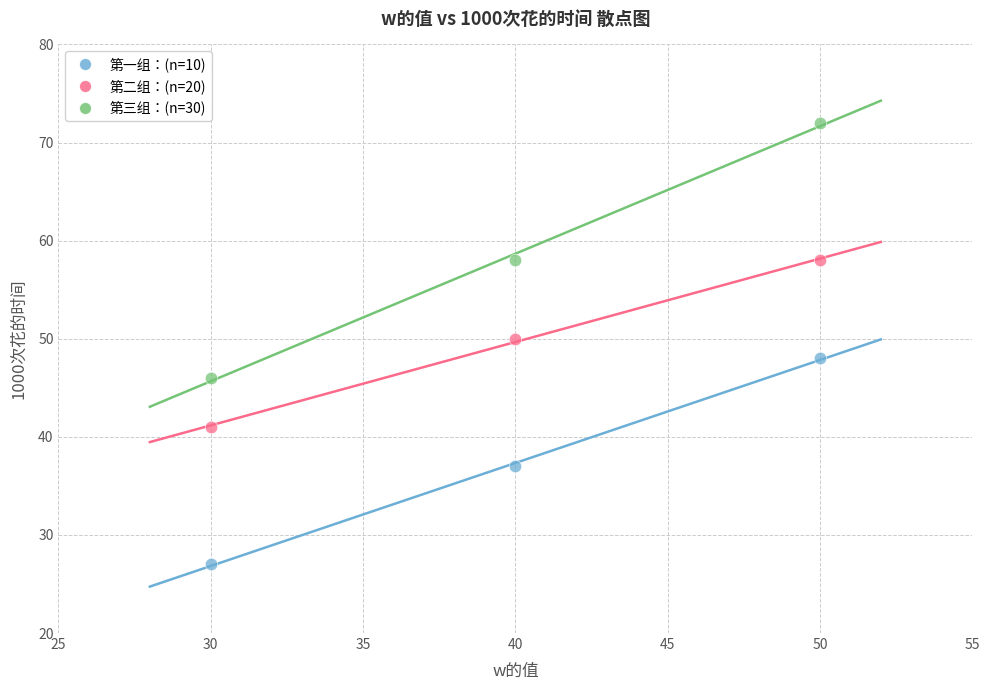

Across all data points, what is the average Y value?

49